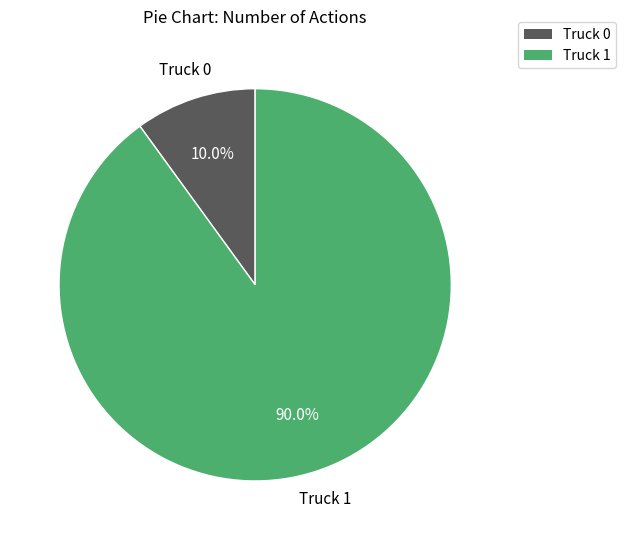

Count the number of slices in the pie.

2